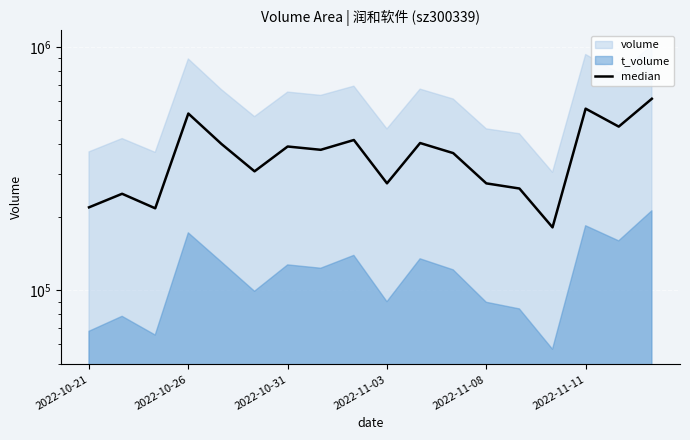

Reading left to right, what are all the values shown in this chart?

219540.5	249654.0	217553.0	533627.0	400109.5	308755.0	390550.5	378562.5	415378.5	275615.0	403652.5	366910.5	275490.5	262397.5	181626.0	558832.0	471531.0	613800.0